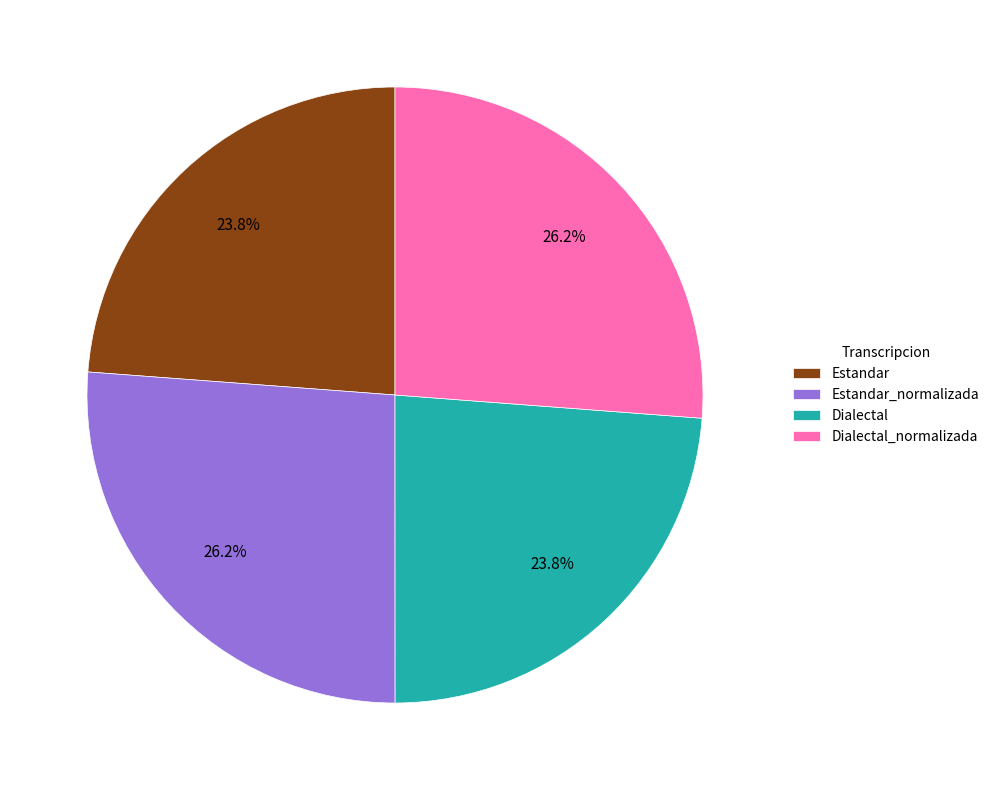

What percentage is the Dialectal slice, to the nearest percent?

24%